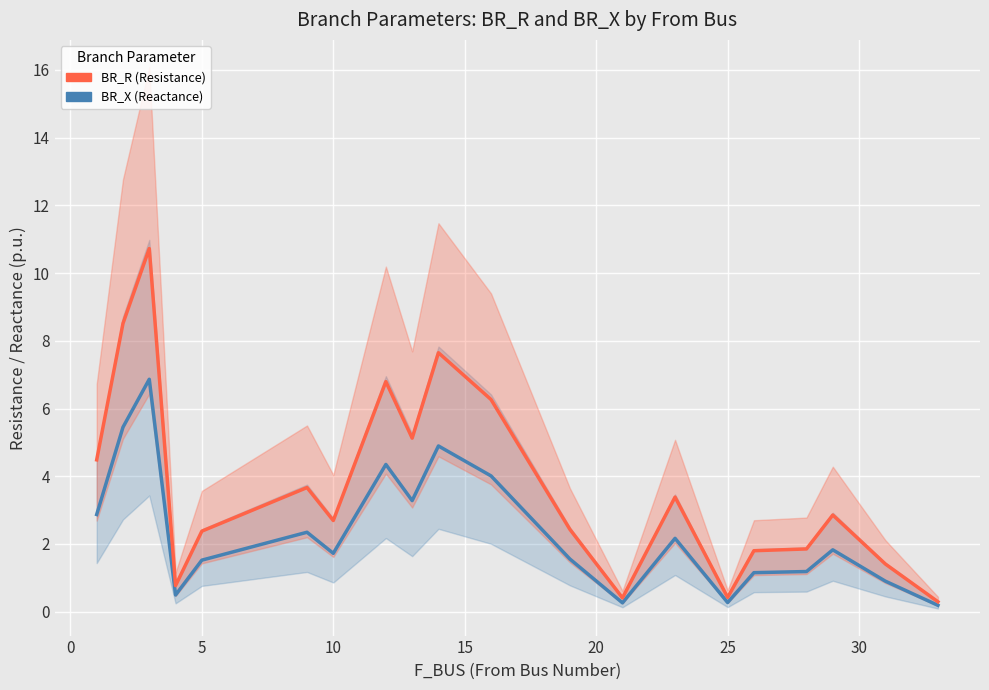

In BR_R, how many points are lower than both neighbors (excluding endpoints)?

5